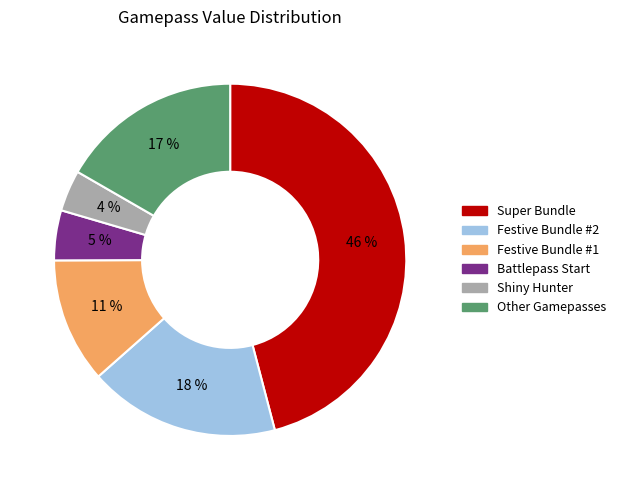

Is the sum of Battlepass Start and Shiny Hunter greater than half?

No